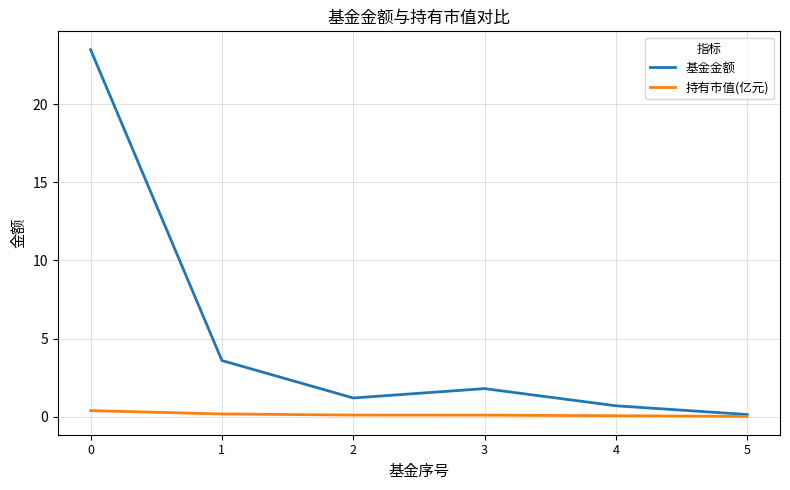

List the series in order of their overall mean, lowest first.

持有市值(亿元), 基金金额